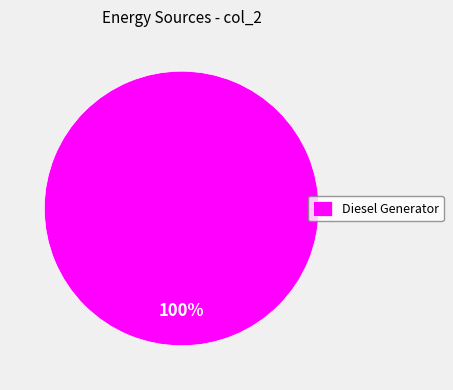

Rank the categories by value from highest to lowest.

Diesel Generator